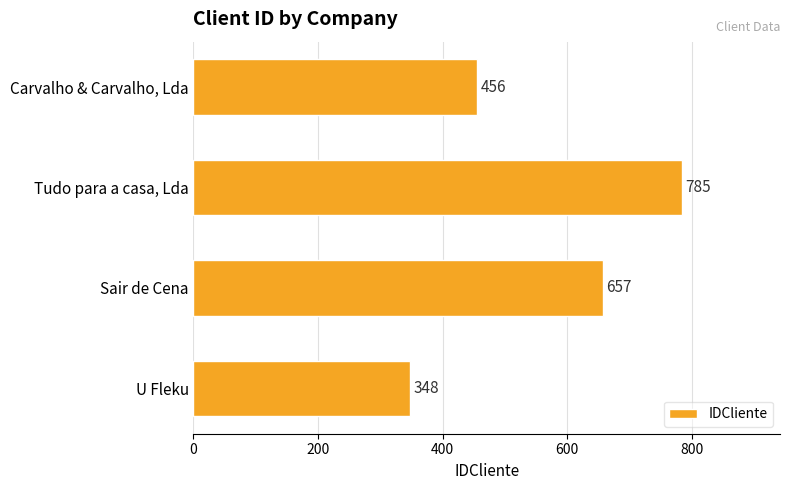

Is it true that the value at Carvalho & Carvalho, Lda is 143?

False